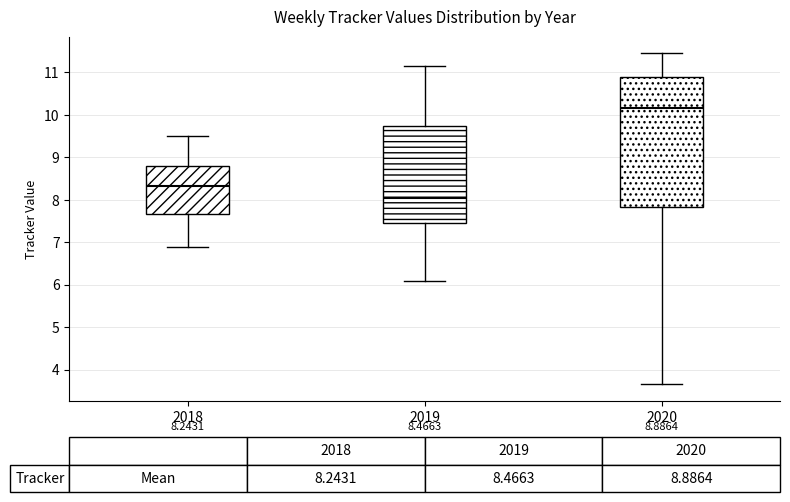

Which box's median line is the highest?

2020